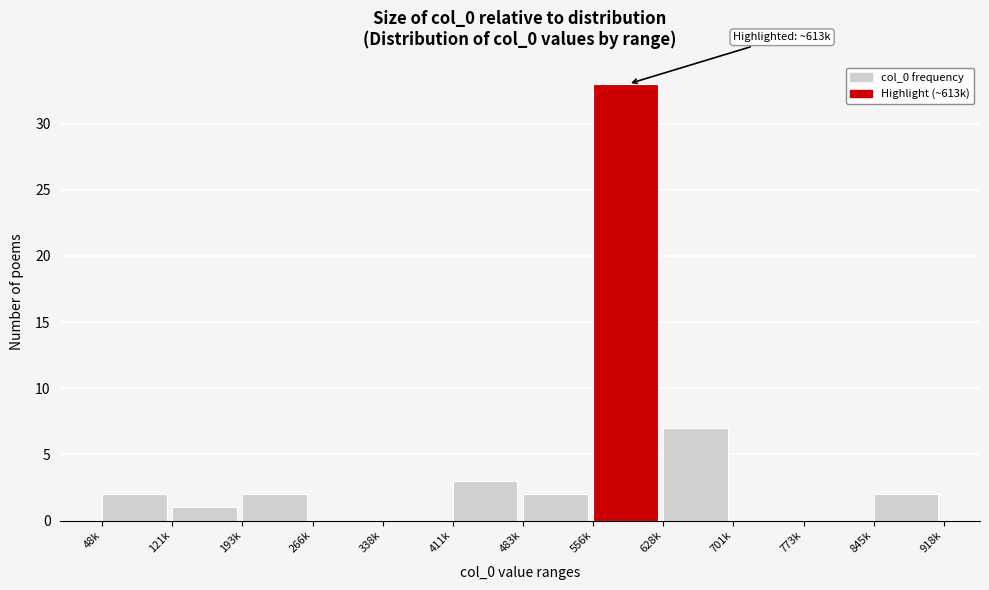

Reading right to left, extract all data points from this chart.

845k=2	773k=0	701k=0	628k=7	556k=33	483k=2	411k=3	338k=0	266k=0	193k=2	121k=1	48k=2